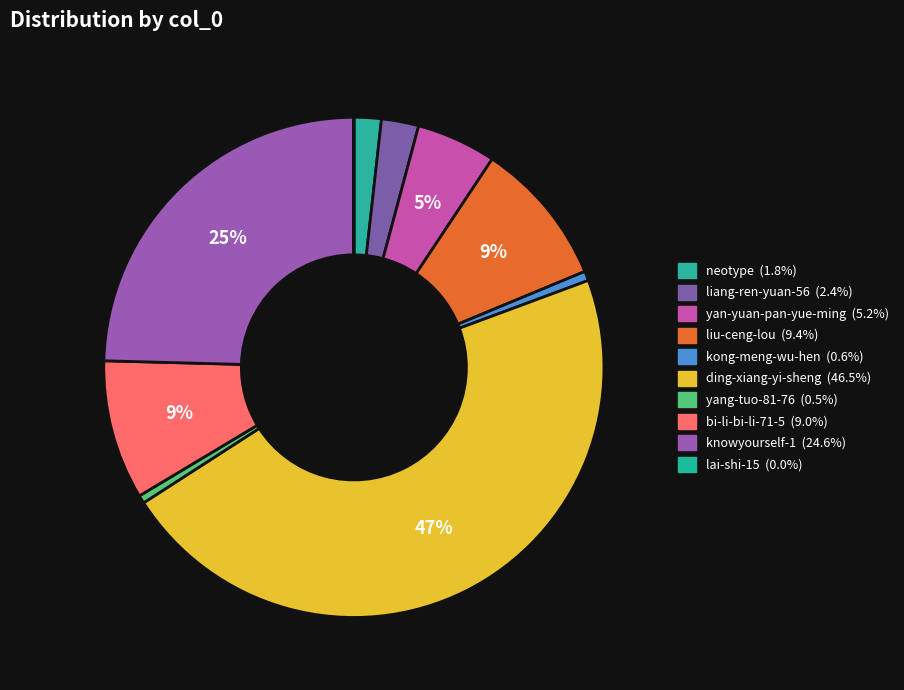

What percentage is the ding-xiang-yi-sheng slice, to the nearest percent?

47%